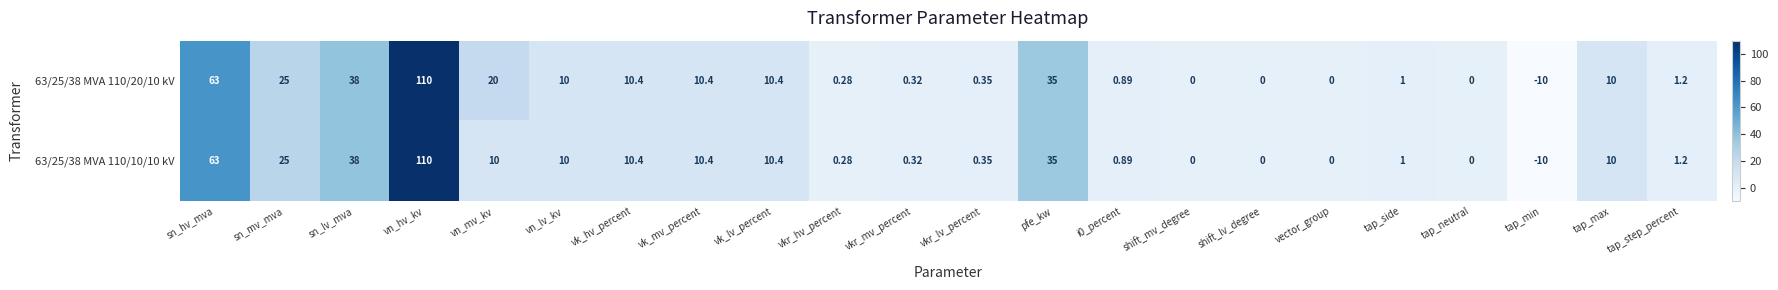

Where is 63/25/38 MVA 110/20/10 kV nearest to the value 50?

sn_lv_mva